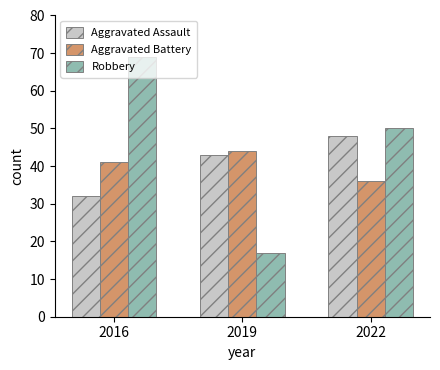

Does the chart contain any negative values?

No